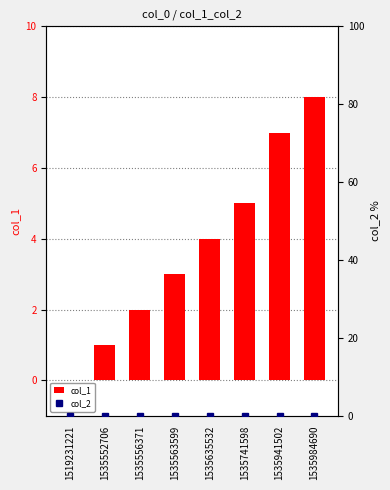

At which label is col_1 closest to 4?

1535635532